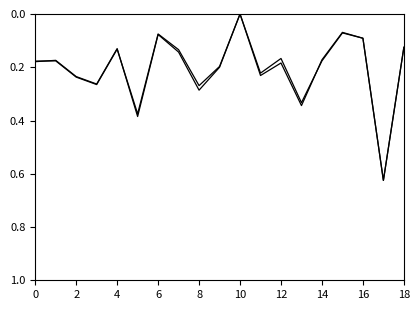

True or false: E_USG_PCT has a value of 0.2 at 11.

True